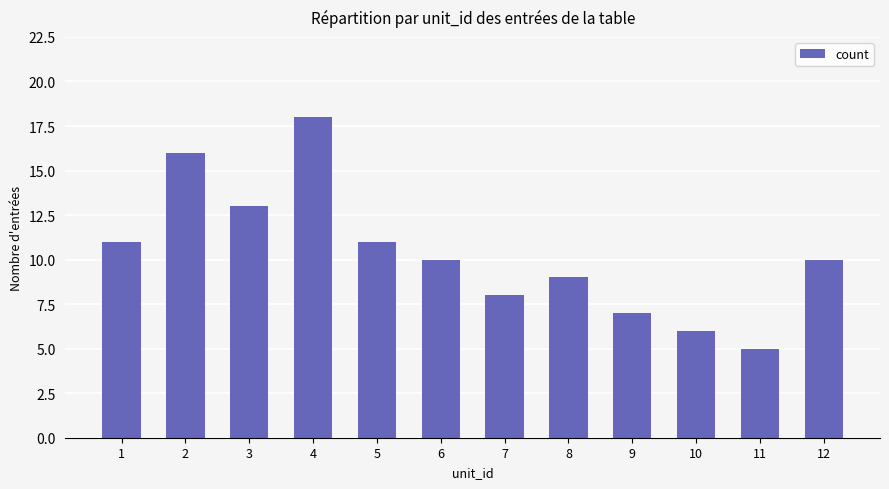

Is it true that the value at 6 is 14?

False